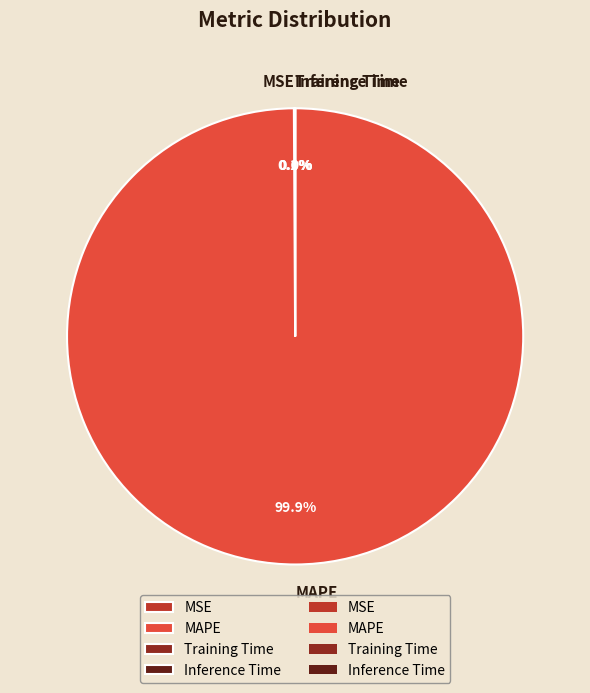

Which slice is the largest?

MAPE